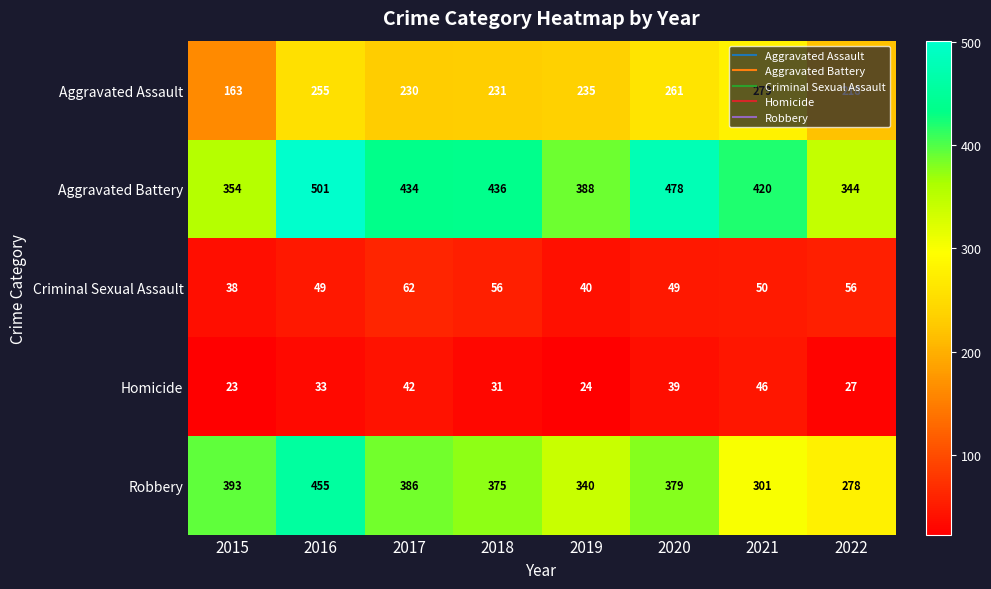

What is the total value across all series at 2015?

971